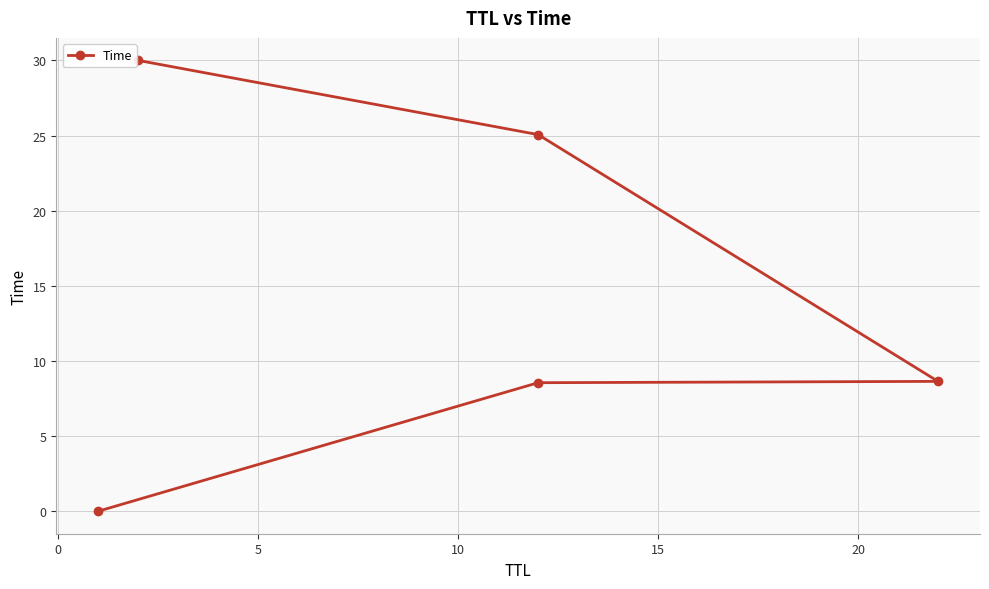

Does the chart display data point markers on the line(s)?

Yes